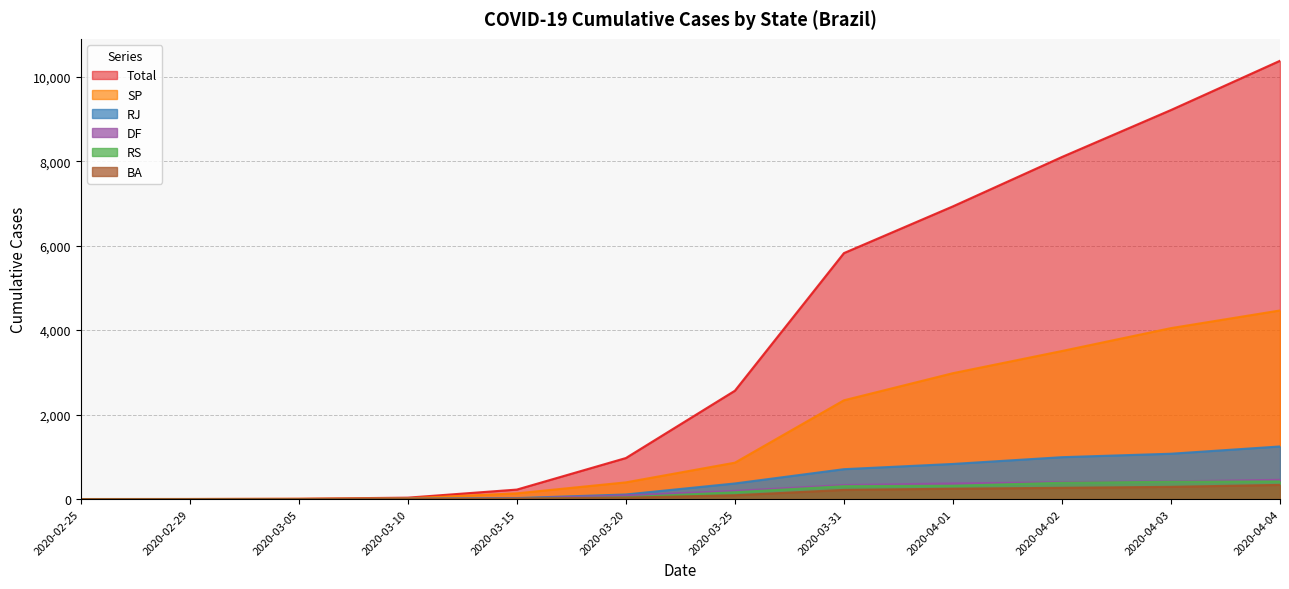

What are all the series names shown in the legend?

Total, SP, RJ, DF, RS, BA